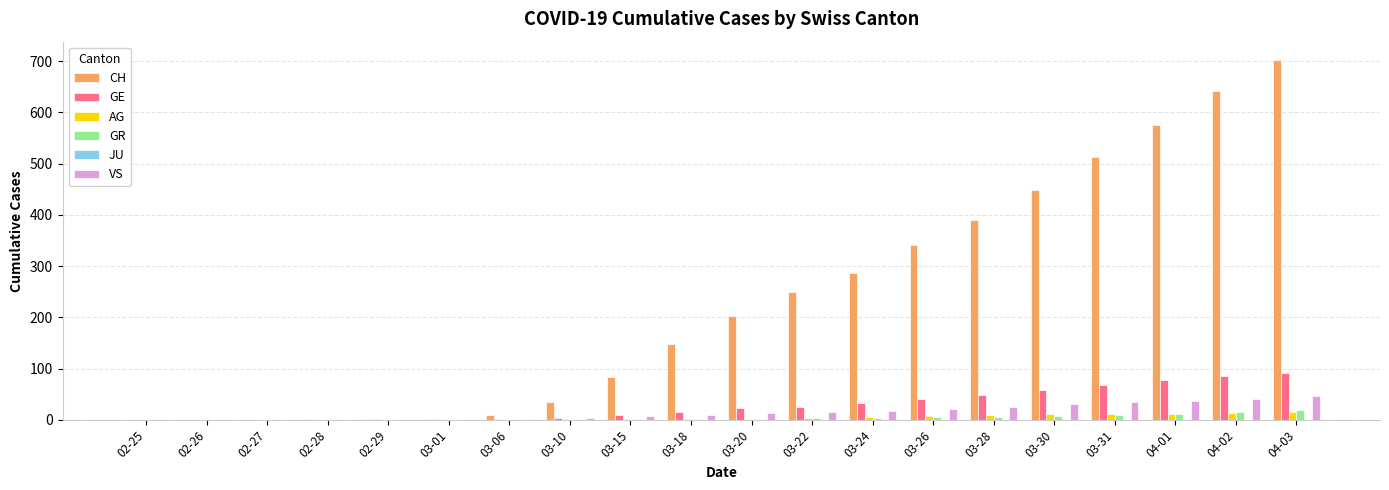

How many distinct data groups are displayed?

5